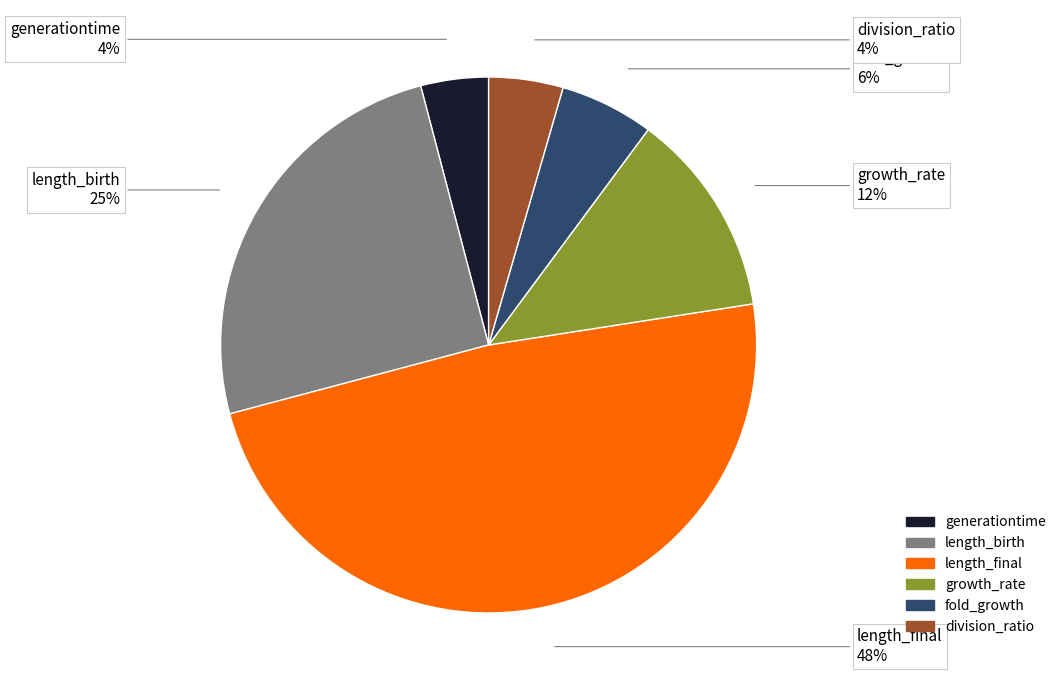

Is growth_rate the majority of the pie?

No